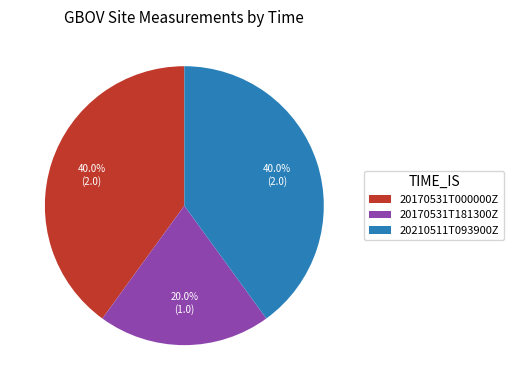

Which slice is the smallest?

20170531T181300Z